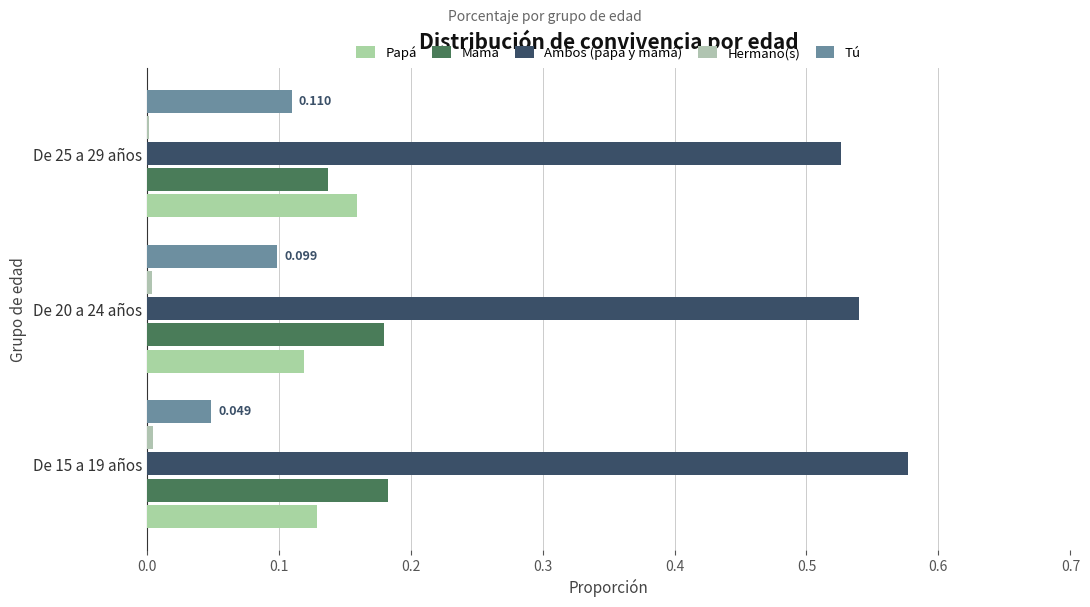

At which label is Mamá closest to 0?

De 25 a 29 años